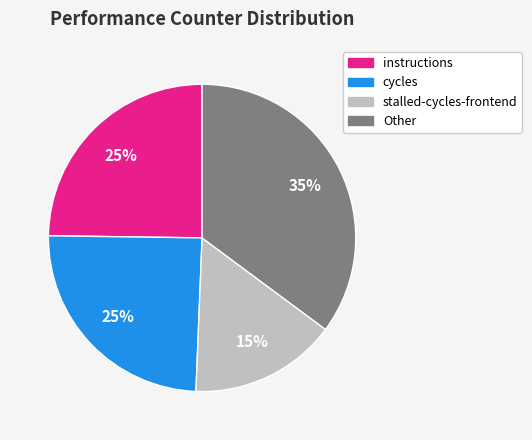

To the nearest percent, what is the average slice percentage?

25%